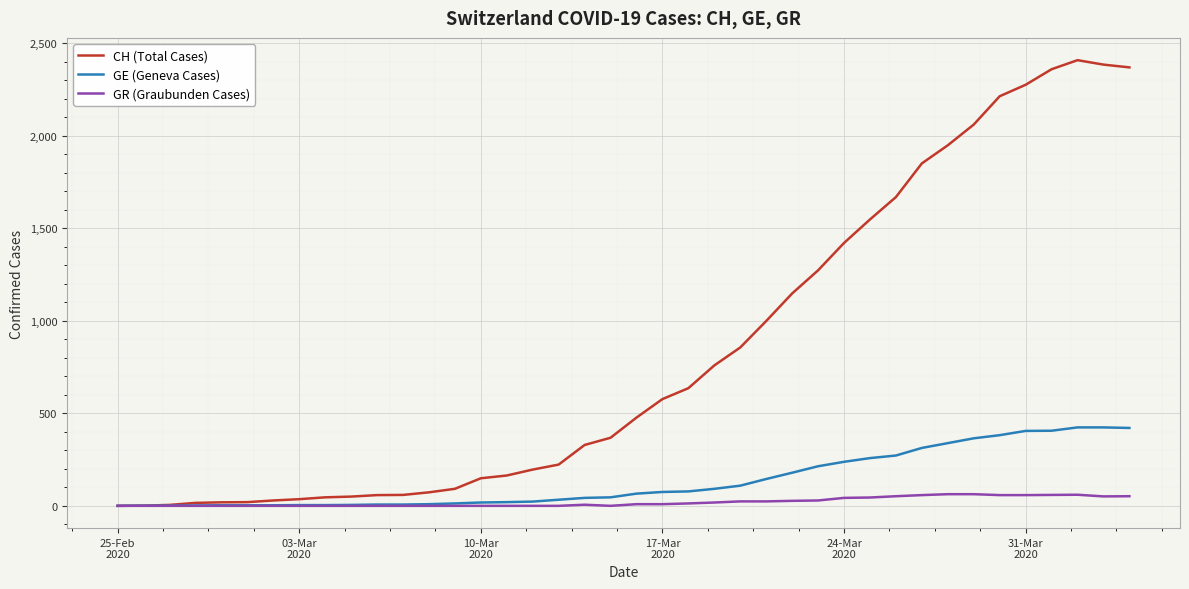

Does the chart have visible grid lines?

Yes